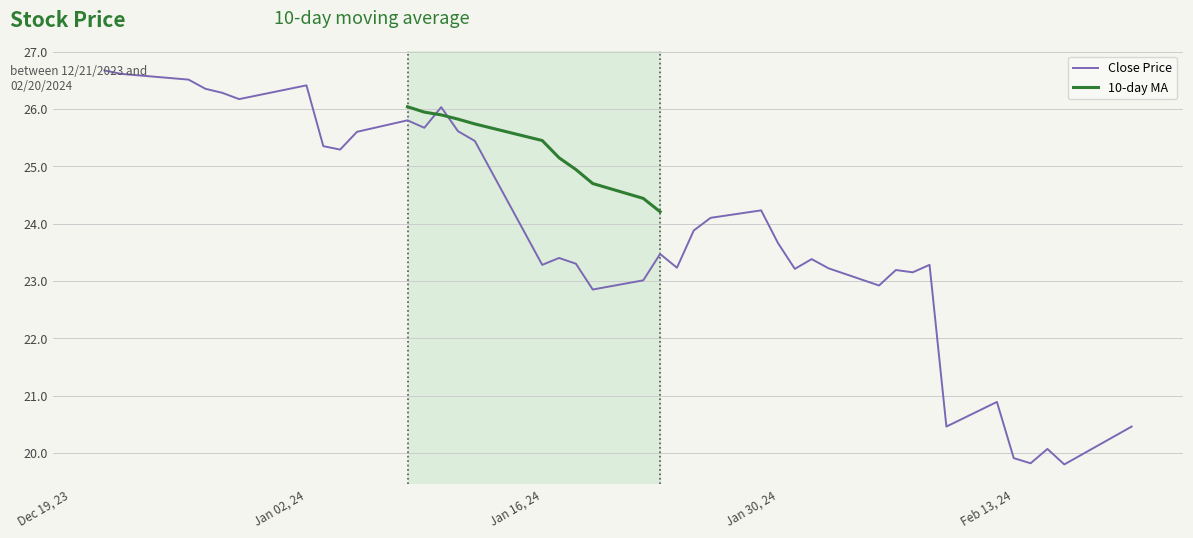

What is the highest value of the Close Price series?

26.7